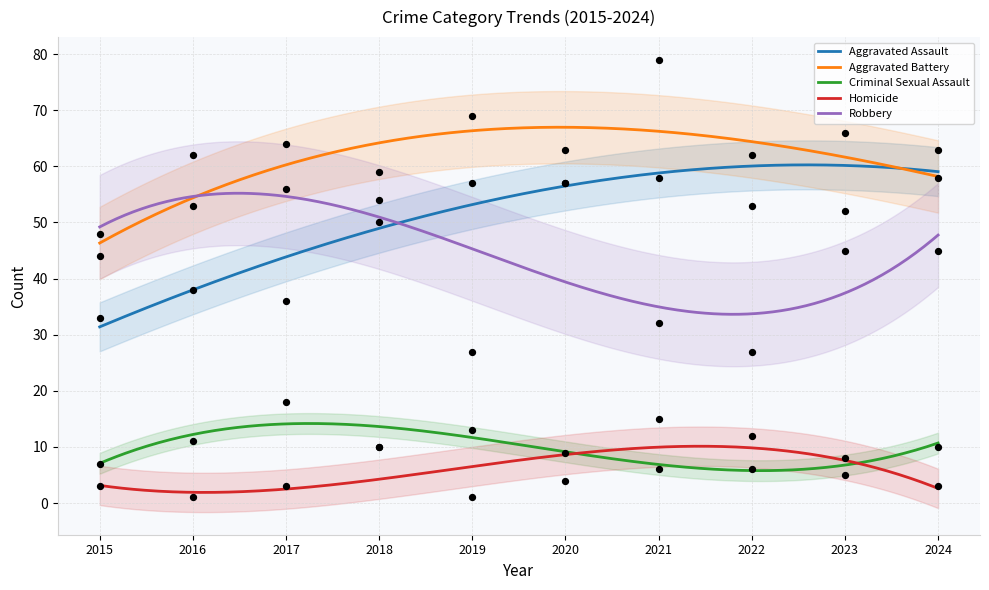

What are all the series names shown in the legend?

Aggravated Assault, Aggravated Battery, Criminal Sexual Assault, Homicide, Robbery